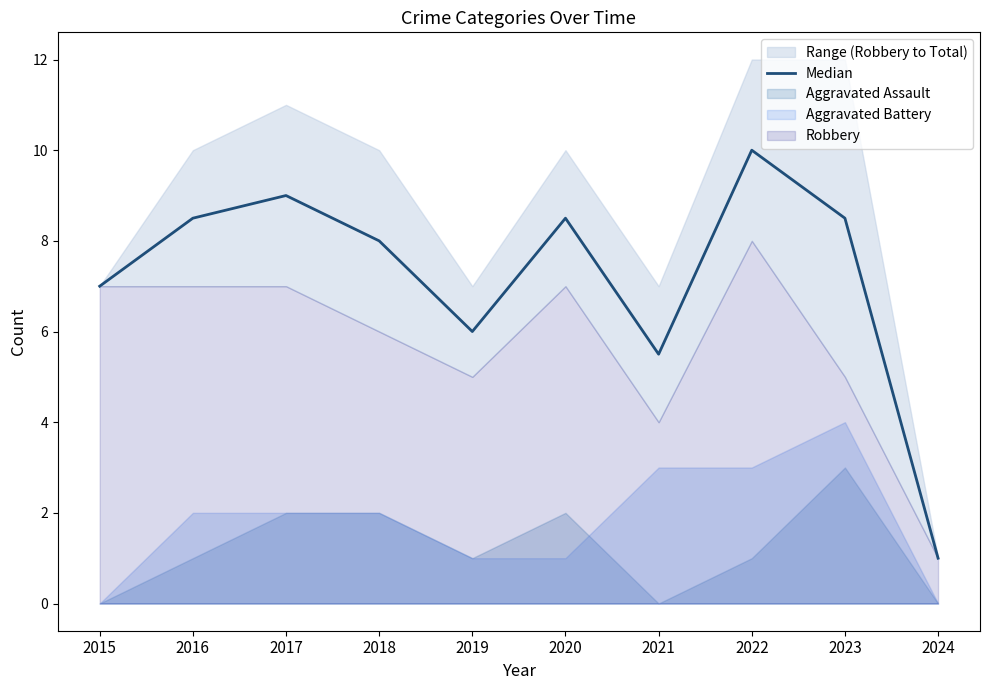

Rank the categories by value from highest to lowest.

2022, 2017, 2016, 2020, 2023, 2018, 2015, 2019, 2021, 2024